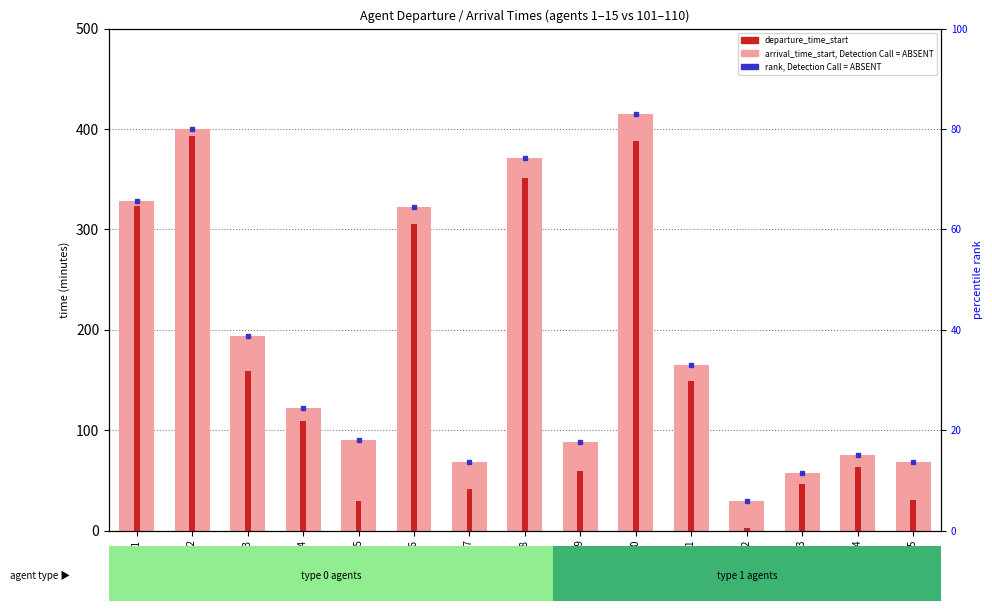

What is the maximum value for arrival_time_start?

415